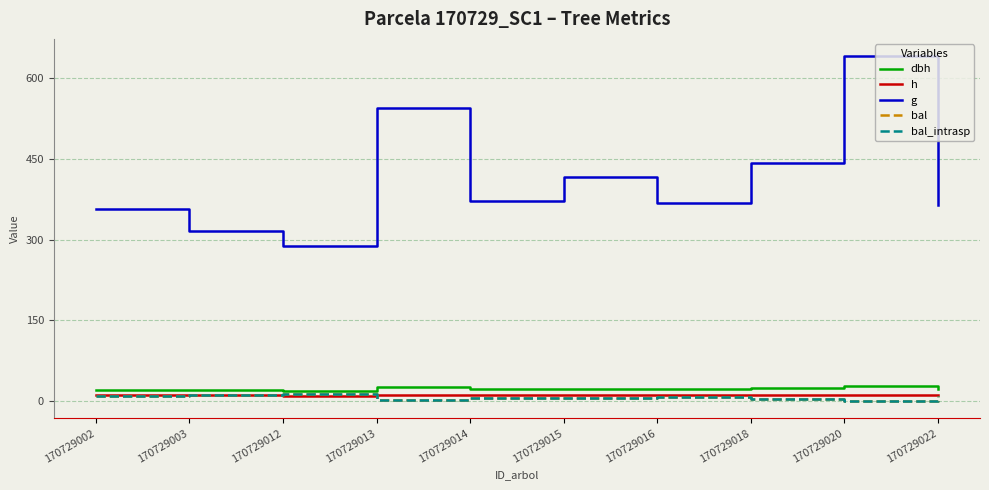

Between 170729012 and 170729013, which is larger?

170729013